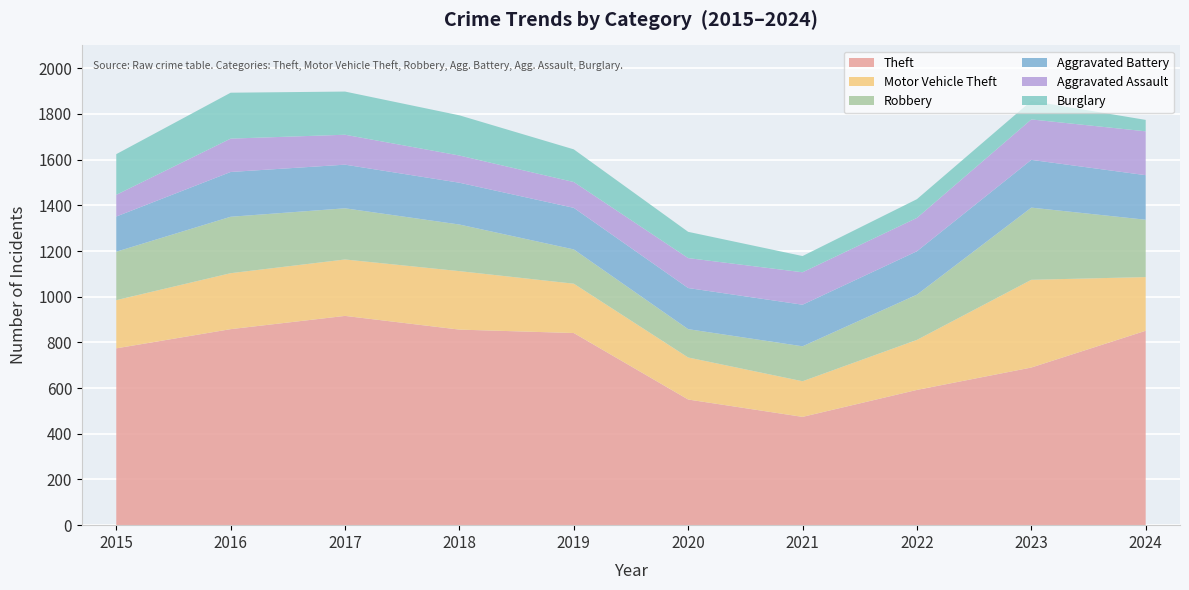

Reading left to right, extract all data points from this chart.

Theft: 2015=774	2016=858	2017=916	2018=856	2019=841	2020=550	2021=474	2022=592	2023=690	2024=851
Motor Vehicle Theft: 2015=211	2016=245	2017=247	2018=256	2019=216	2020=184	2021=156	2022=219	2023=384	2024=235
Robbery: 2015=212	2016=247	2017=224	2018=204	2019=150	2020=124	2021=153	2022=198	2023=316	2024=251
Aggravated Battery: 2015=154	2016=196	2017=191	2018=183	2019=182	2020=180	2021=182	2022=190	2023=209	2024=195
Aggravated Assault: 2015=95	2016=146	2017=131	2018=119	2019=113	2020=131	2021=142	2022=146	2023=177	2024=192
Burglary: 2015=178	2016=201	2017=189	2018=176	2019=143	2020=115	2021=71	2022=82	2023=81	2024=50